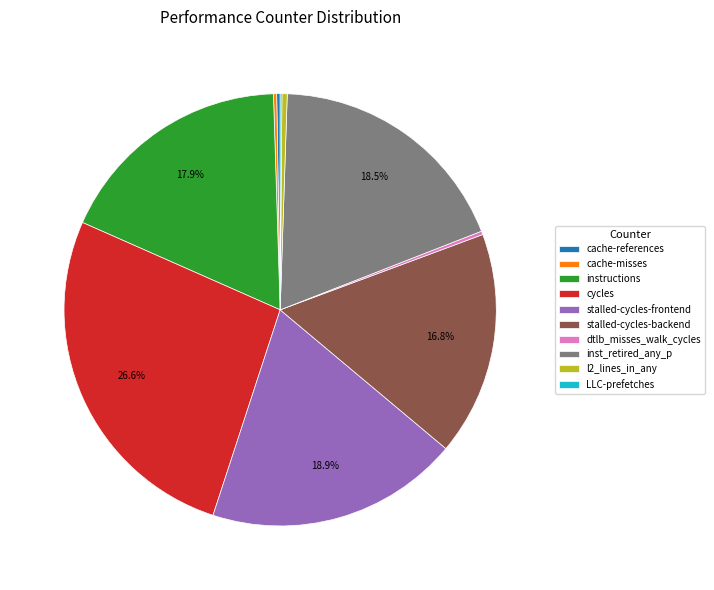

Which category has the biggest portion of the pie?

cycles